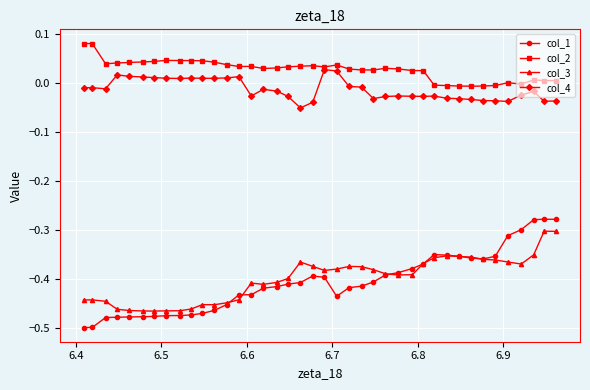

Which series has the largest total across all categories?

col_2